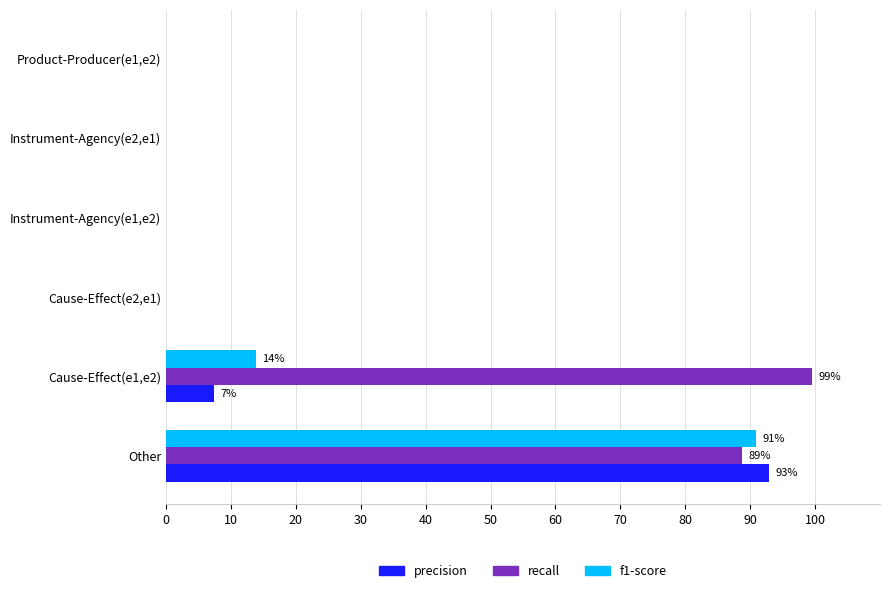

What are all the series names shown in the legend?

precision, recall, f1-score